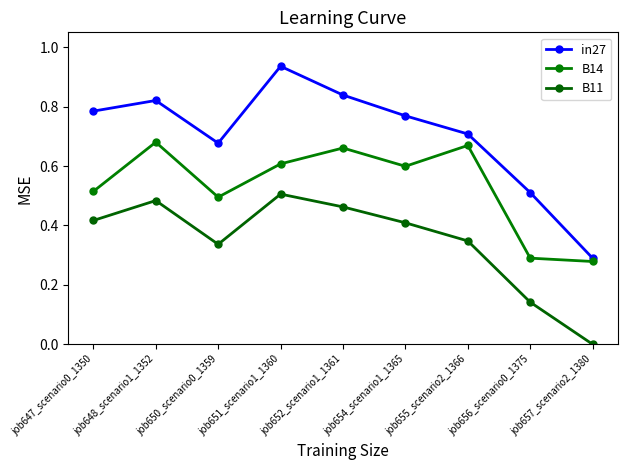

What is the average value of the in27 series?

0.7